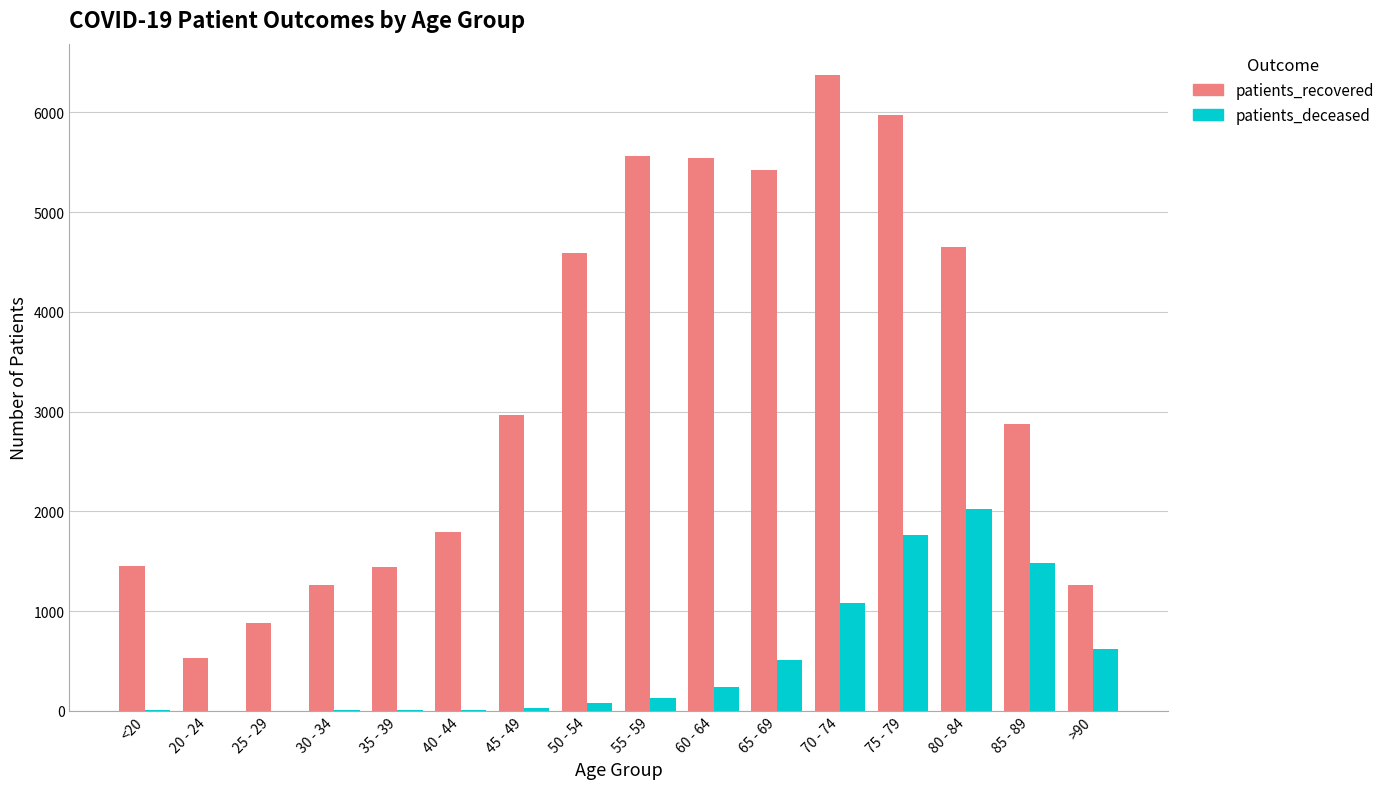

Is it true that patients_recovered equals 536 at 20 - 24?

True